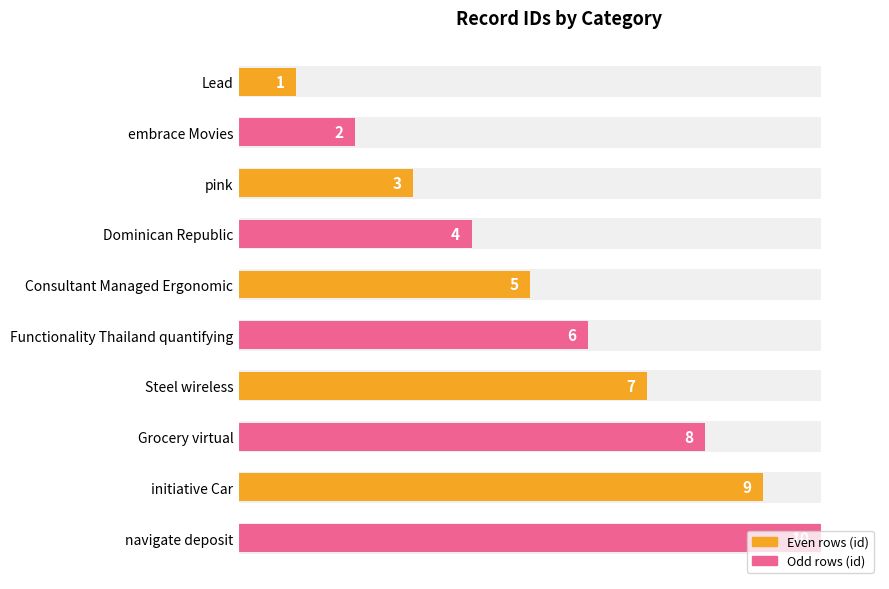

The value at Grocery virtual is 12. True or false?

False